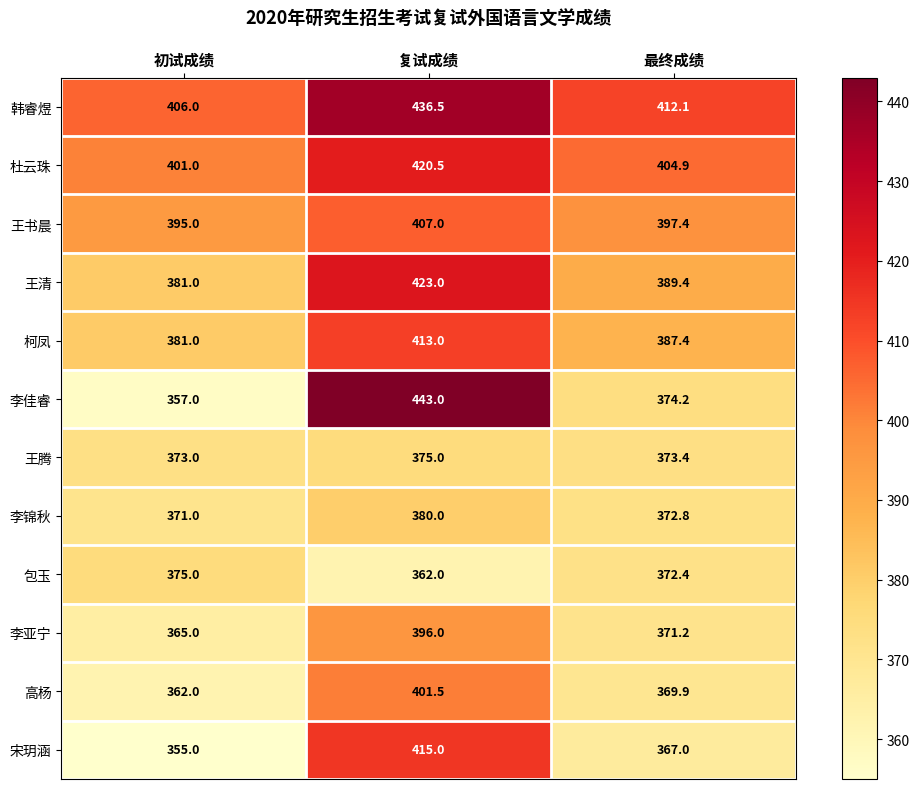

The 包玉 series shows 375.0 at 初试成绩. True or false?

True